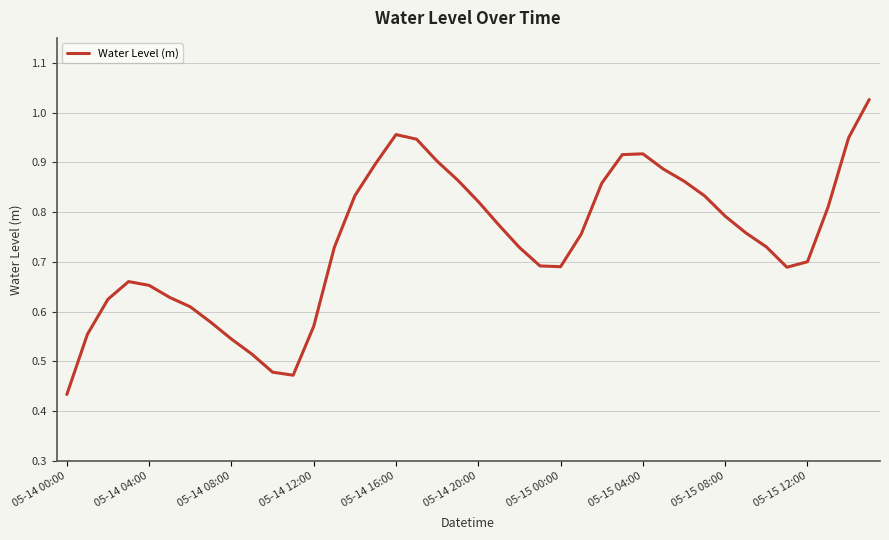

Where is the data nearest to the value 0?

05-14 00:00